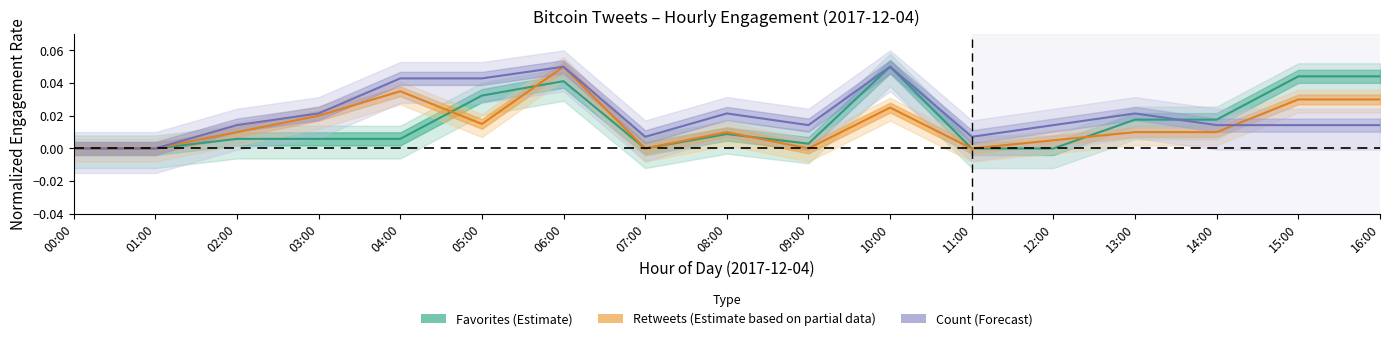

What is the label of the 14th point from the right?

03:00